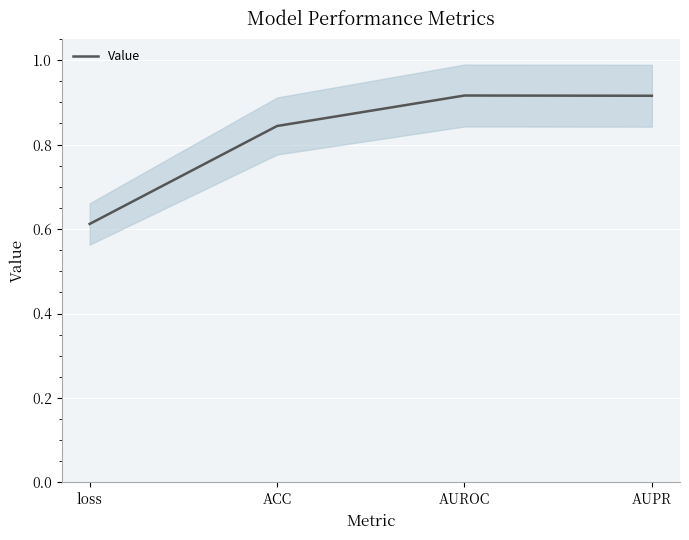

What is the difference between the maximum and minimum values?

0.3